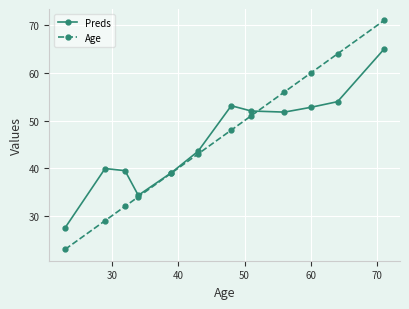

What is the difference between the maximum and second lowest values in the Preds series?

30.7